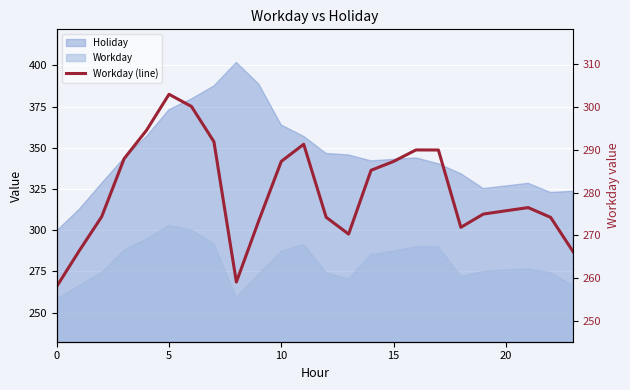

At which category does the data reach its first local valley?

8